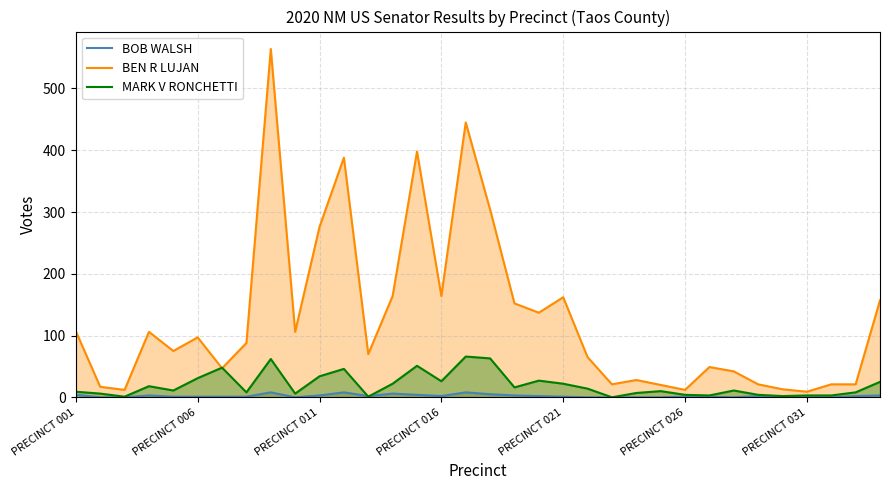

Which series has the widest spread of values?

BEN R LUJAN